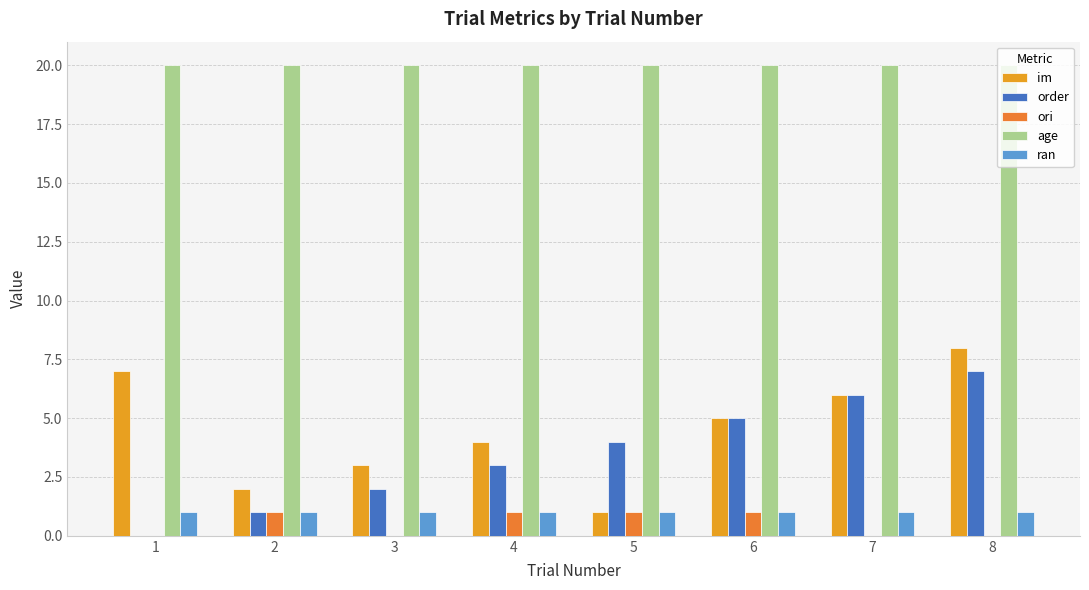

Which category has the highest value across all series?

1